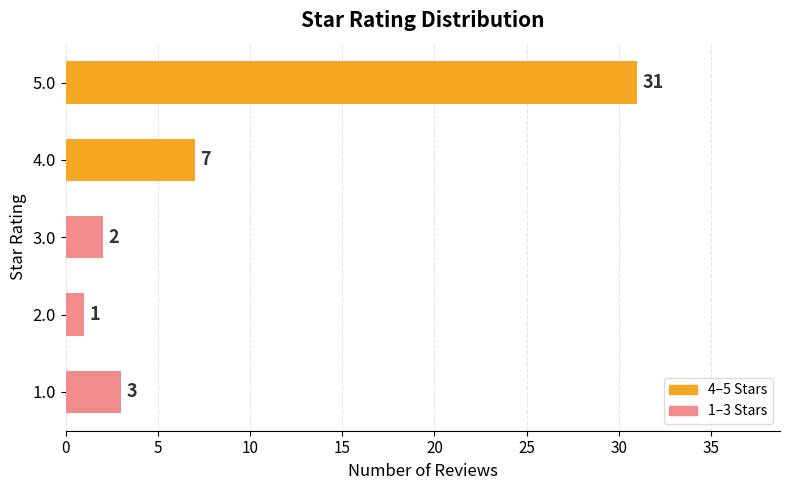

Is it true that the value at 2.0 is 1?

True